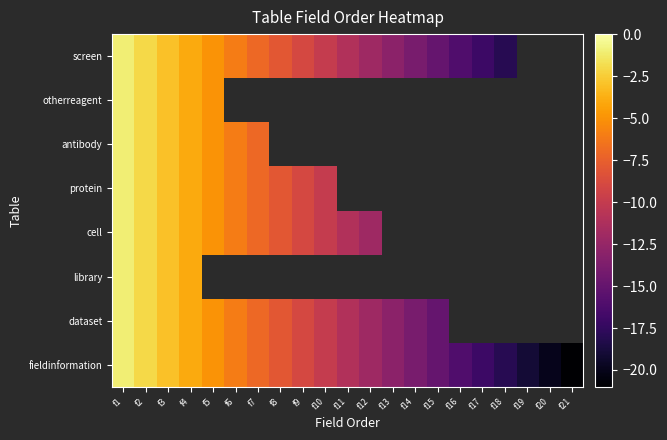

How many distinct data groups are displayed?

8